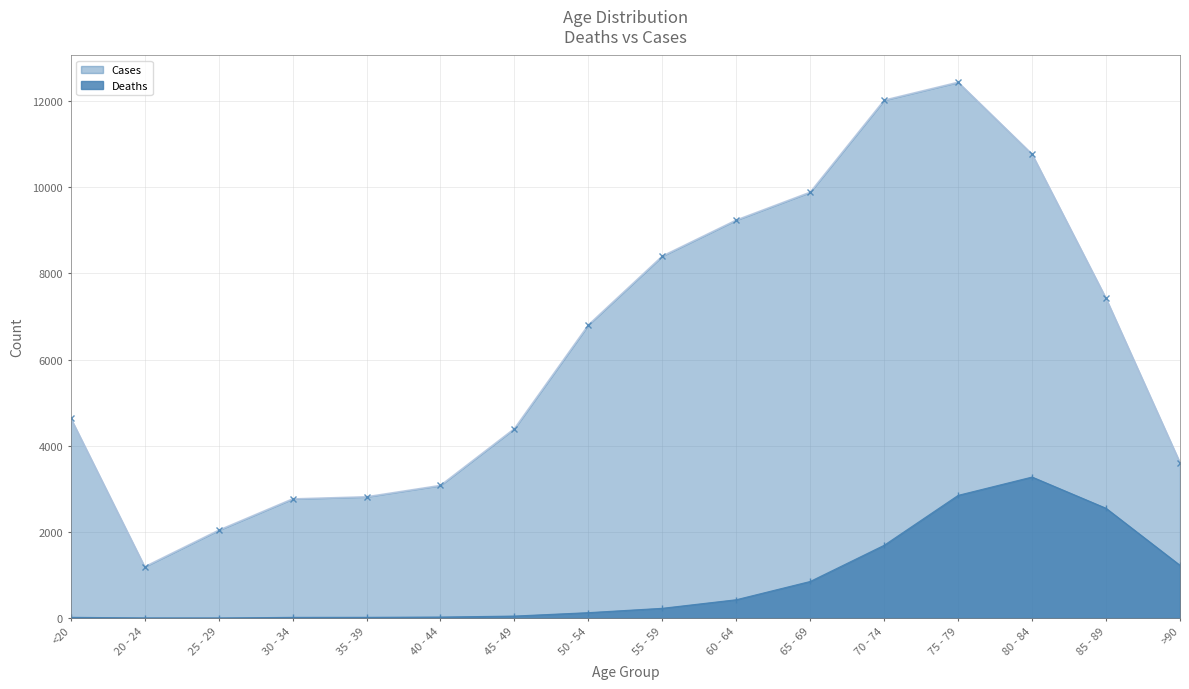

What is the minimum value for Cases?

1191